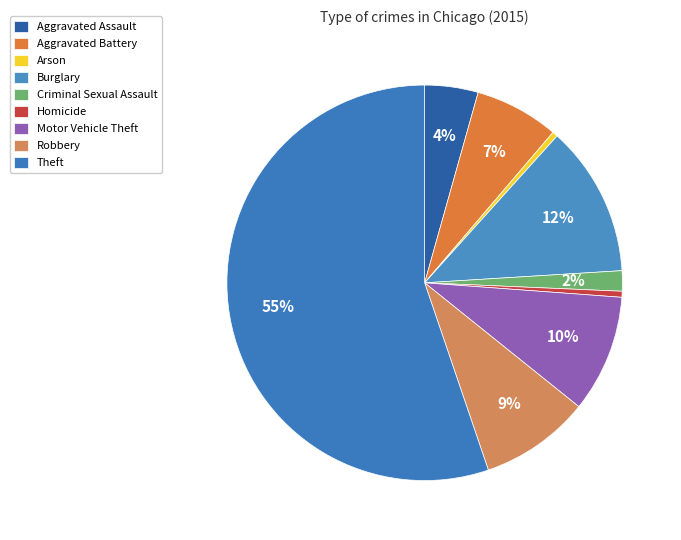

Does any single category account for the majority?

Yes